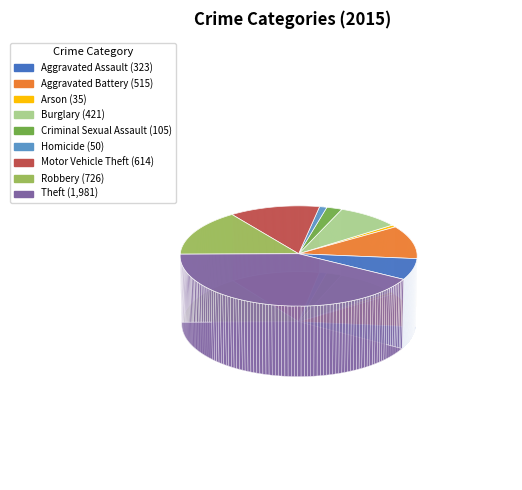

Is it true that Robbery is 15% of the pie?

True